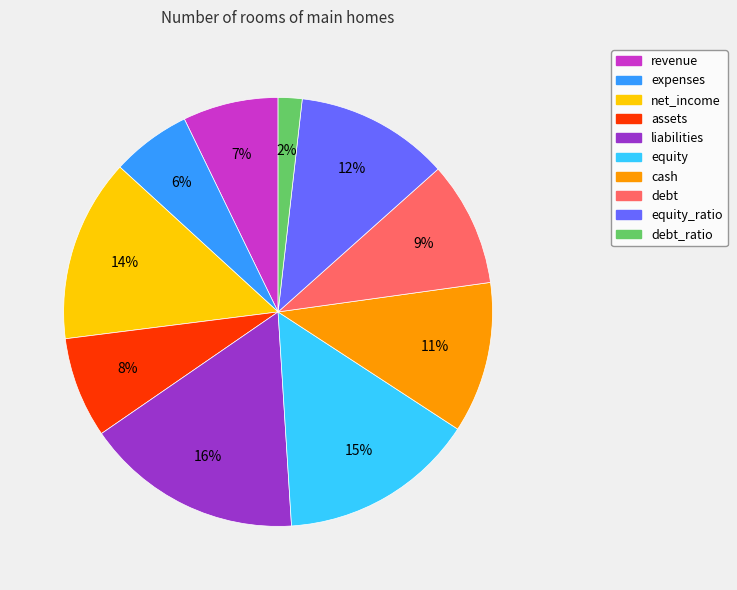

Count the number of slices in the pie.

10